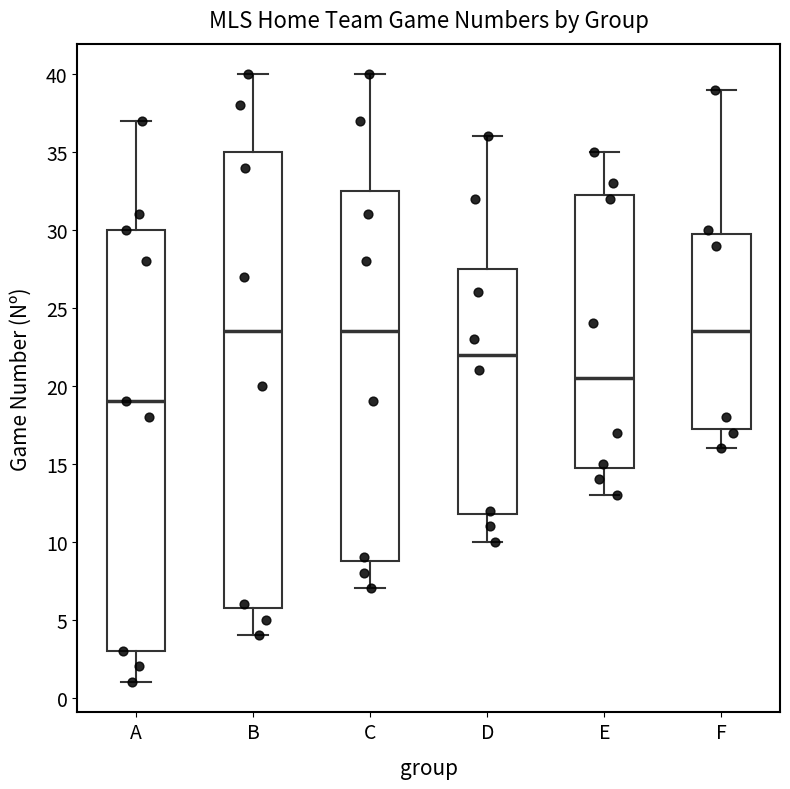

Where is the upper edge of the box for D on the y-axis? The values are not printed on the chart, so give them approximately, as read against the axis.

27.5